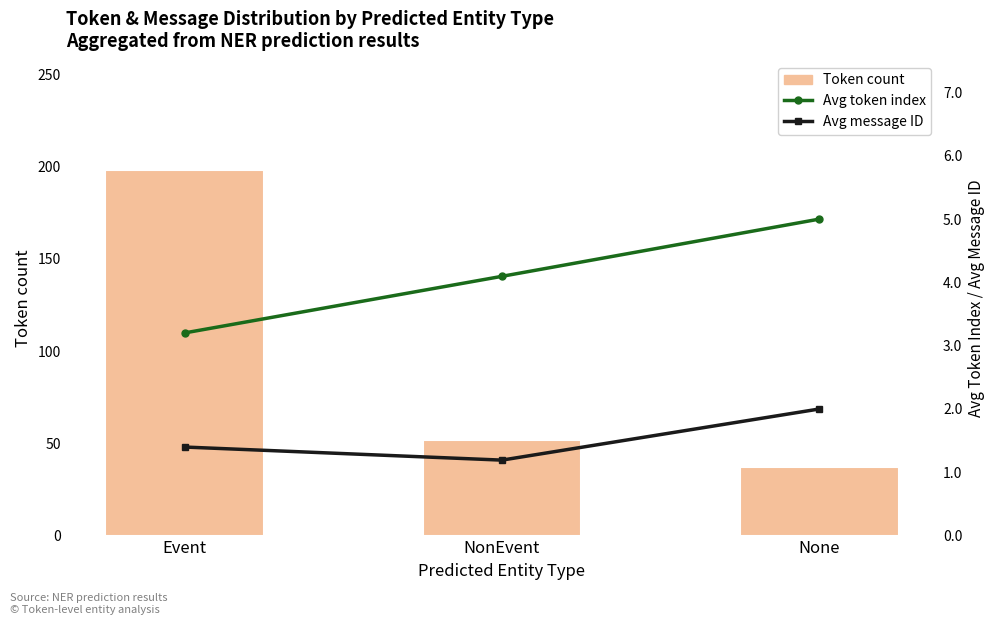

What is the value of the Avg token index bar at the 3rd from the left?

5.0